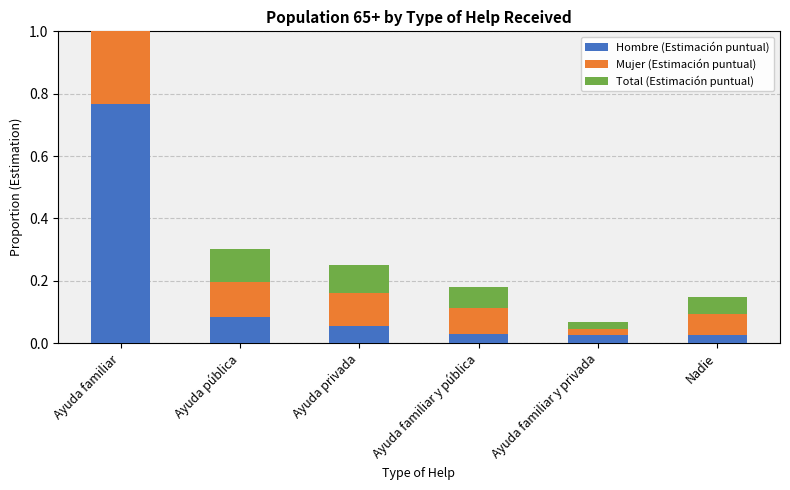

What is the total value across all series at Ayuda familiar y pública?

0.2